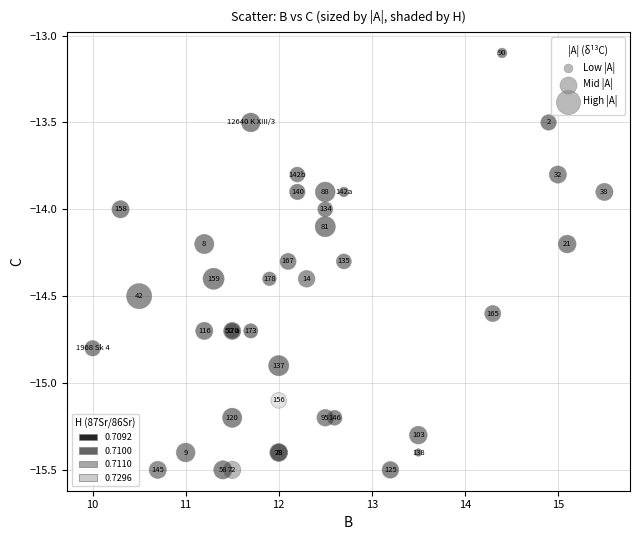

What Y value in the scatter plot is closest to -14?

-14.0